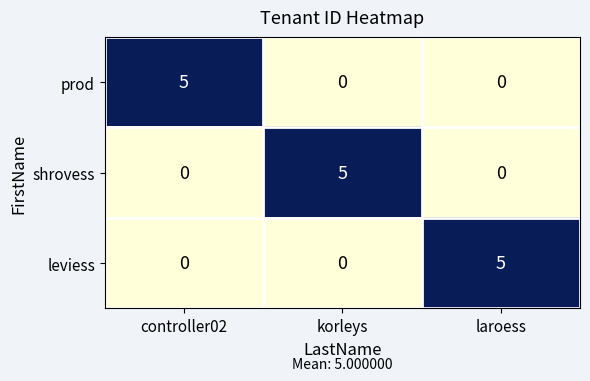

True or false: prod has a value of 0 at korleys.

True